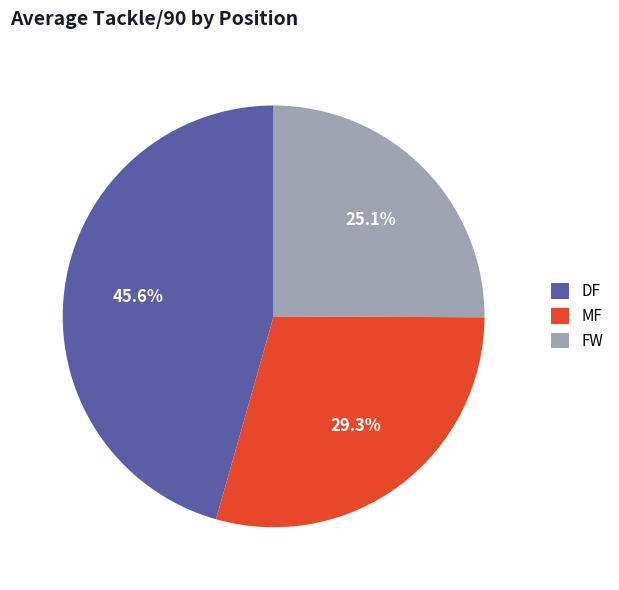

To the nearest percent, what is the average slice percentage?

33%